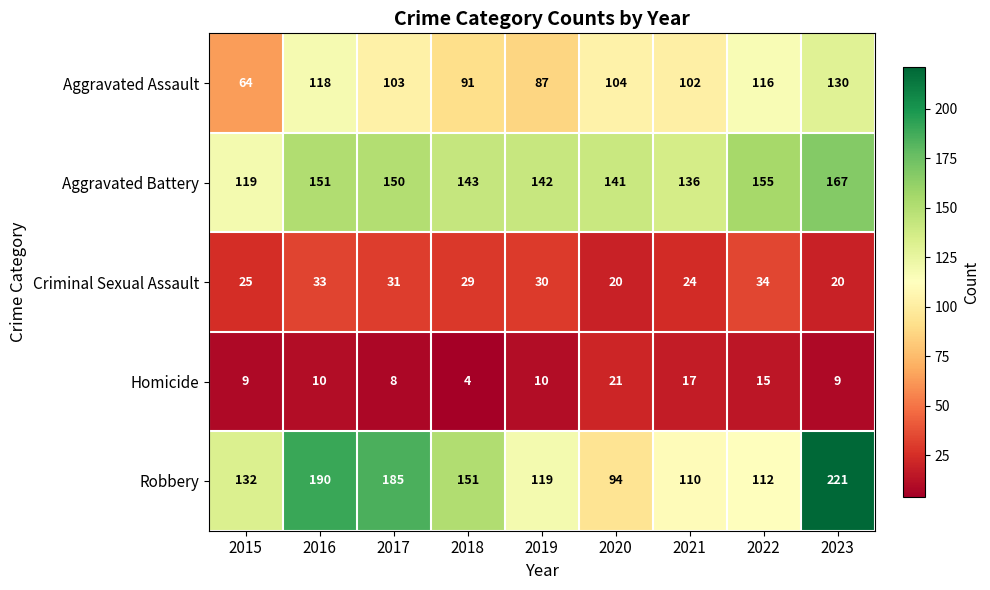

True or false: Aggravated Assault has a value of 41 at 2022.

False